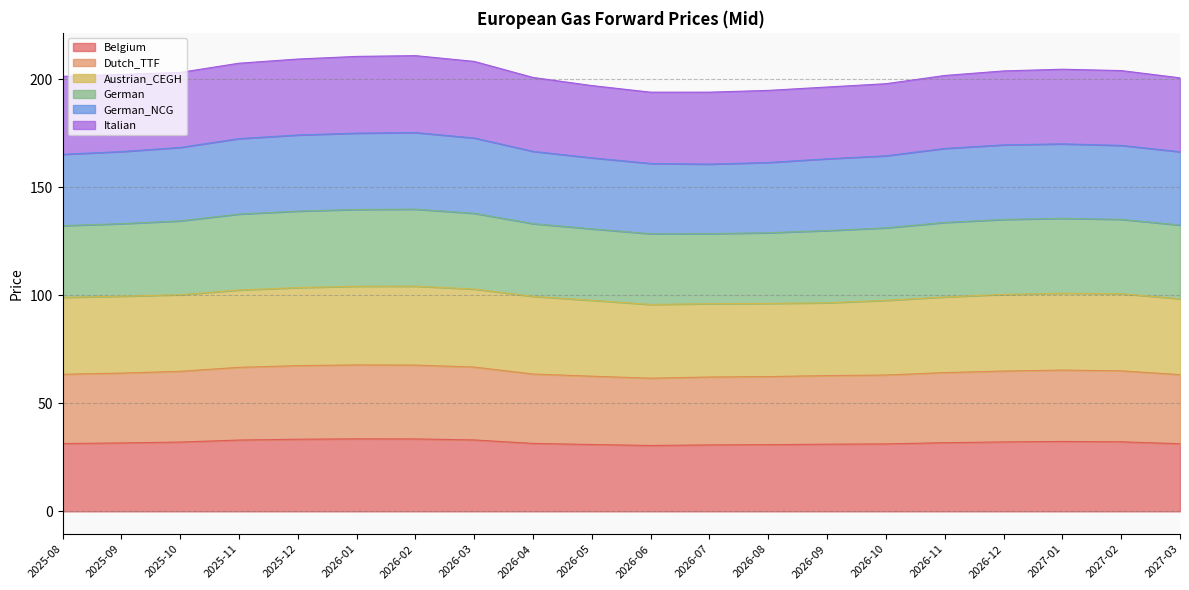

How many data points in Belgium are less than 31?

4